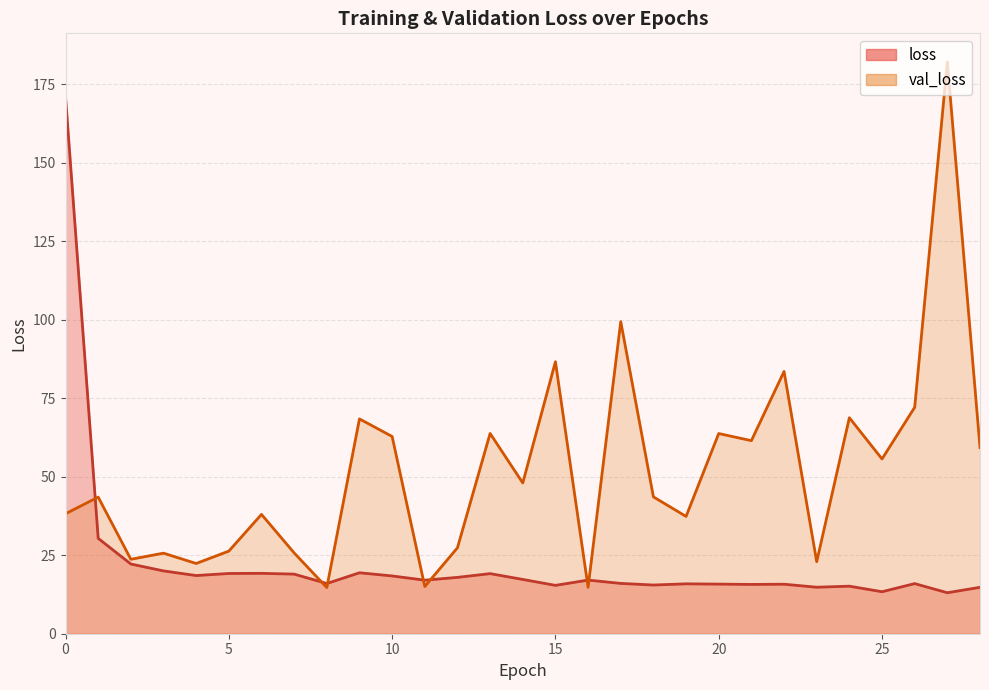

List the series in order of their peak value, lowest first.

loss, val_loss